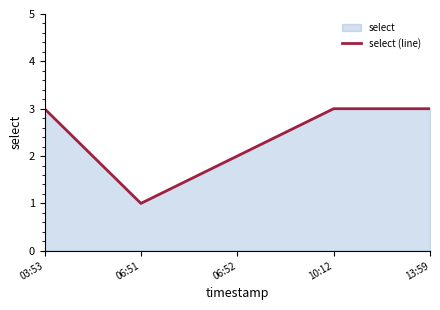

Reading left to right, list all the values displayed in this chart.

03:53=3	06:51=1	06:52=2	10:12=3	13:59=3